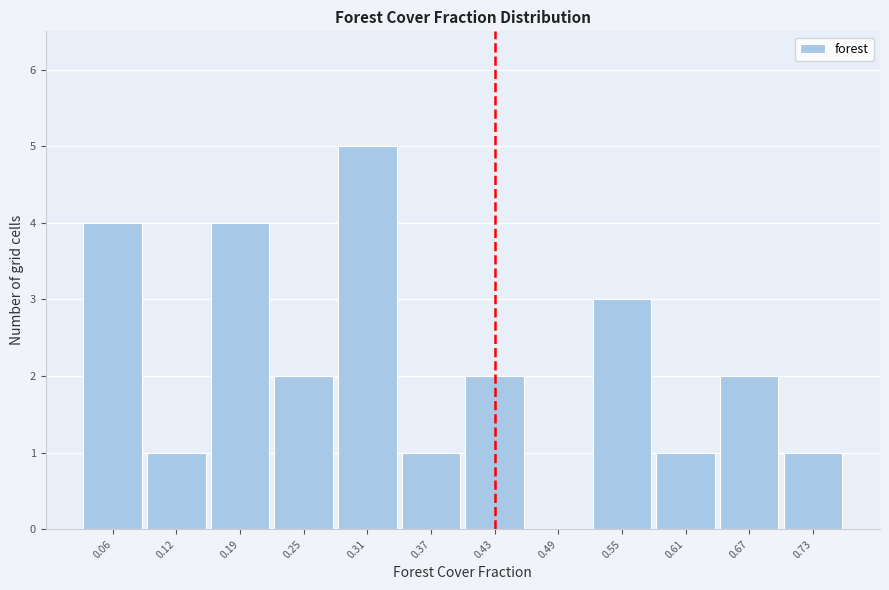

What is the height of the bar covering 0.22 to 0.28 on the x-axis? Neither the bar edges nor the heights are printed on the chart, so give them approximately, as read against the axes.

2